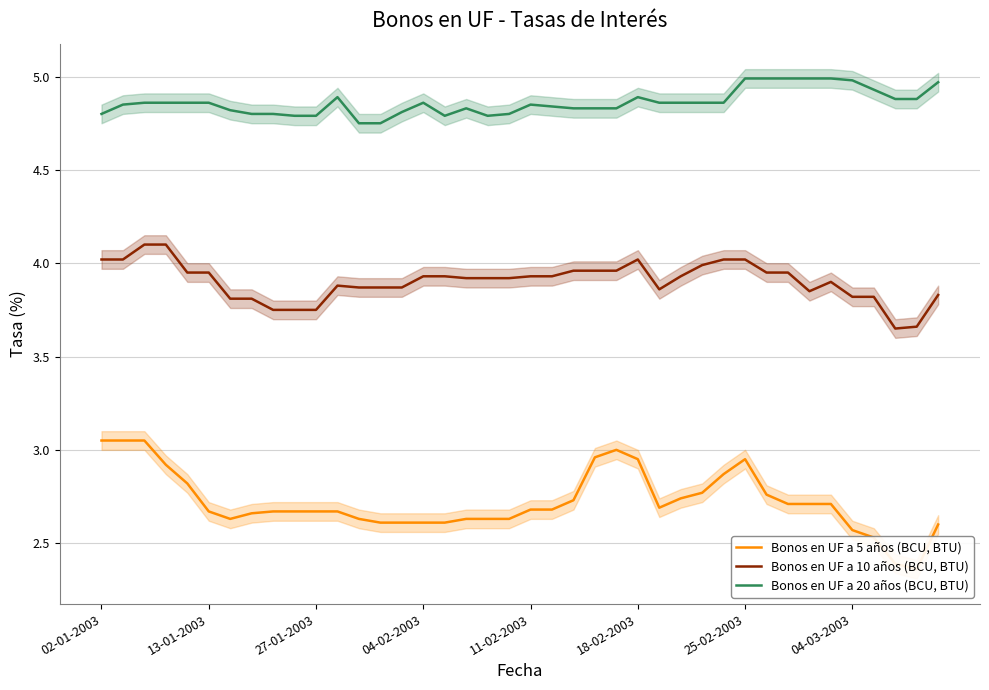

True or false: Bonos en UF a 20 años (BCU, BTU) and Bonos en UF a 10 años (BCU, BTU) intersect in this chart.

False